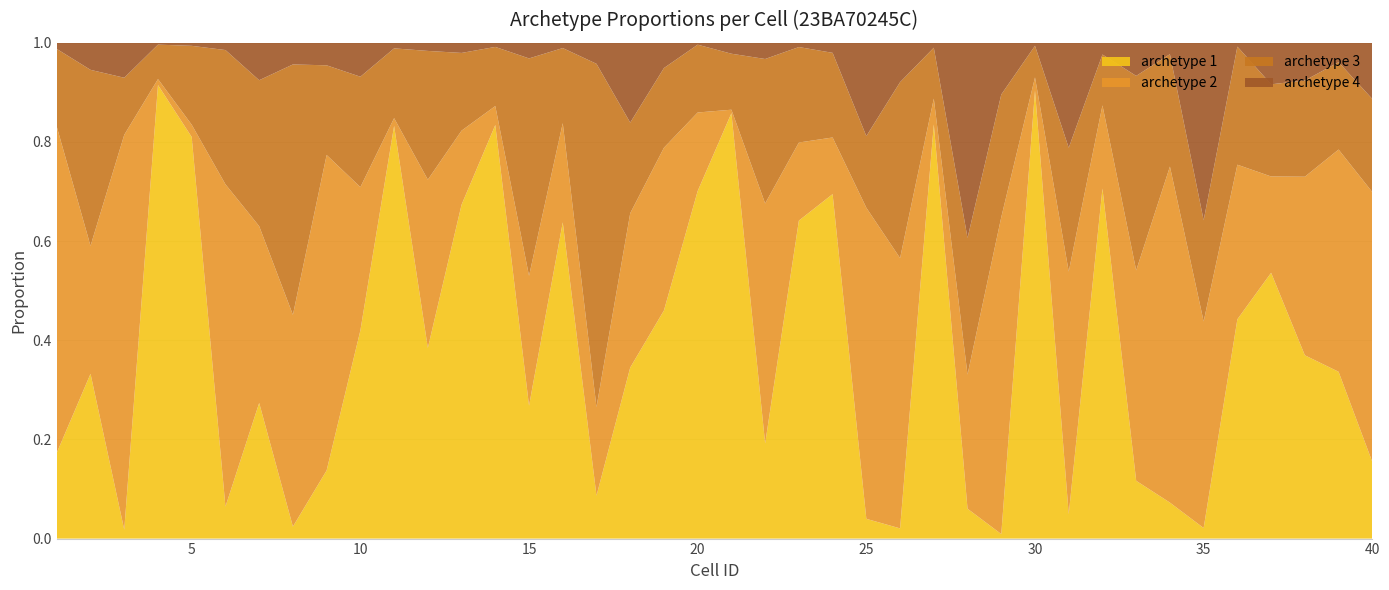

Reading right to left, list all the values displayed in this chart.

archetype 1: 40=0.2	39=0.3	38=0.4	37=0.5	36=0.4	35=0.0	34=0.1	33=0.1	32=0.7	31=0.0	30=0.9	29=0.0	28=0.1	27=0.8	26=0.0	25=0.0	24=0.7	23=0.6	22=0.2	21=0.9	20=0.7	19=0.5	18=0.3	17=0.1	16=0.6	15=0.3	14=0.8	13=0.7	12=0.4	11=0.8	10=0.4	9=0.1	8=0.0	7=0.3	6=0.1	5=0.8	4=0.9	3=0.0	2=0.3	1=0.2
archetype 2: 40=0.5	39=0.4	38=0.4	37=0.2	36=0.3	35=0.4	34=0.7	33=0.4	32=0.2	31=0.5	30=0.0	29=0.6	28=0.3	27=0.1	26=0.5	25=0.6	24=0.1	23=0.2	22=0.5	21=0.0	20=0.2	19=0.3	18=0.3	17=0.2	16=0.2	15=0.3	14=0.0	13=0.1	12=0.3	11=0.0	10=0.3	9=0.6	8=0.4	7=0.4	6=0.7	5=0.0	4=0.0	3=0.8	2=0.3	1=0.7
archetype 3: 40=0.2	39=0.2	38=0.2	37=0.2	36=0.2	35=0.2	34=0.2	33=0.4	32=0.1	31=0.2	30=0.1	29=0.2	28=0.3	27=0.1	26=0.4	25=0.1	24=0.2	23=0.2	22=0.3	21=0.1	20=0.1	19=0.2	18=0.2	17=0.7	16=0.2	15=0.4	14=0.1	13=0.2	12=0.3	11=0.1	10=0.2	9=0.2	8=0.5	7=0.3	6=0.3	5=0.2	4=0.1	3=0.1	2=0.4	1=0.2
archetype 4: 40=0.1	39=0.0	38=0.1	37=0.1	36=0.0	35=0.4	34=0.0	33=0.1	32=0.0	31=0.2	30=0.0	29=0.1	28=0.4	27=0.0	26=0.1	25=0.2	24=0.0	23=0.0	22=0.0	21=0.0	20=0.0	19=0.1	18=0.2	17=0.0	16=0.0	15=0.0	14=0.0	13=0.0	12=0.0	11=0.0	10=0.1	9=0.0	8=0.0	7=0.1	6=0.0	5=0.0	4=0.0	3=0.1	2=0.1	1=0.0